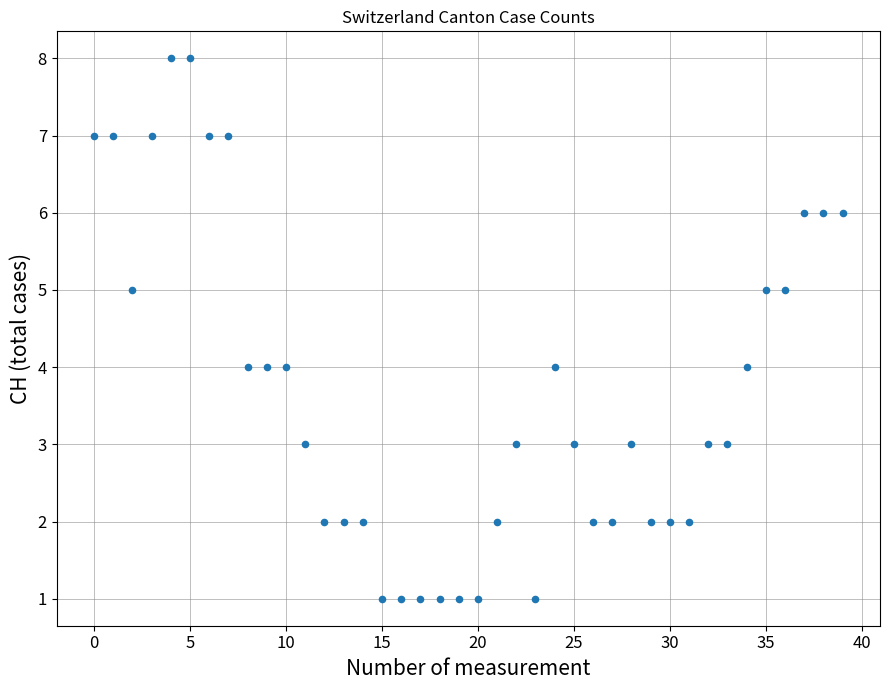

What is the range of Y values (max minus min)?

7